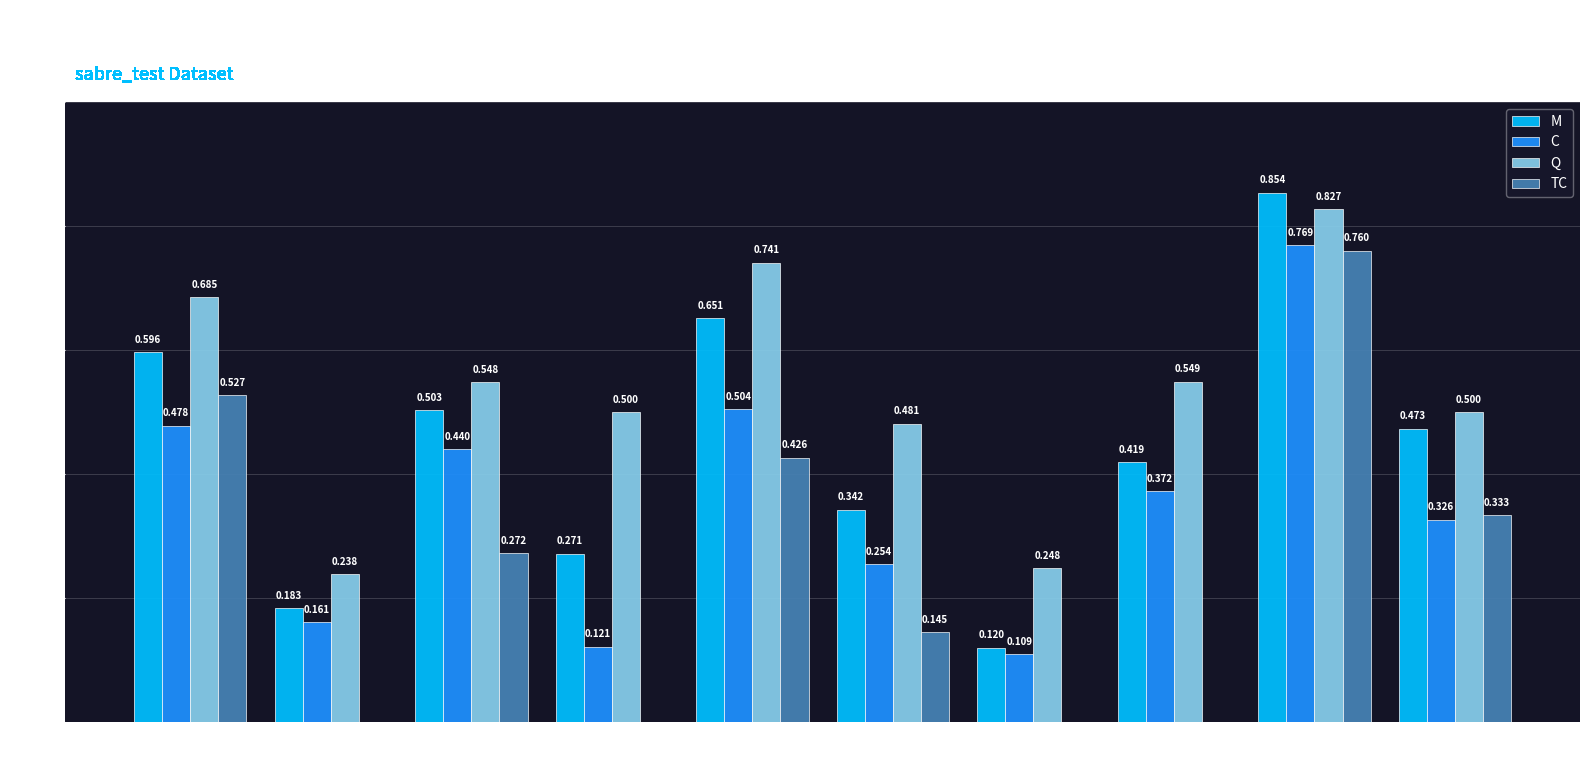

Which series changed the most between sup_005 and sup_013?

TC